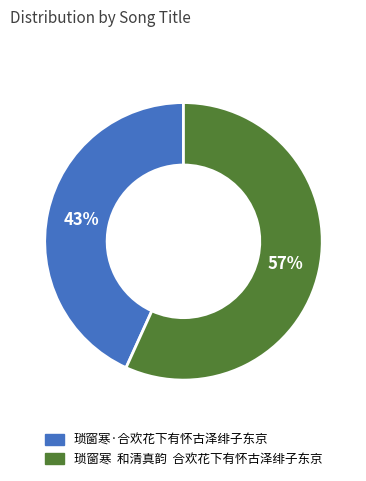

To the nearest percent, what is the difference between the 琐窗寒 和清真韵 合欢花下有怀古泽绯子东京 and 琐窗寒·合欢花下有怀古泽绯子东京 slice percentages?

14%